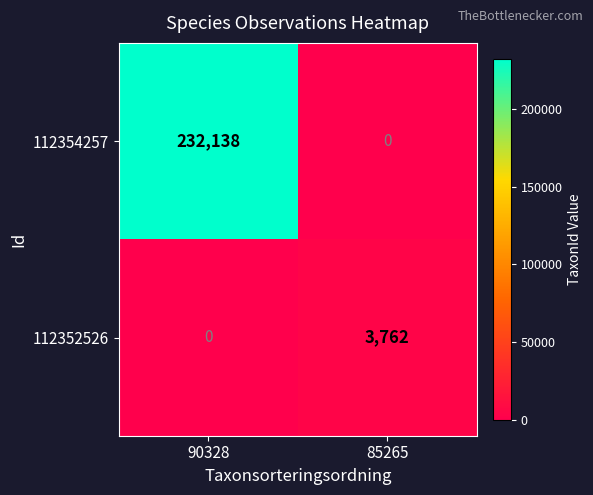

What value does the 112354257 series have at 90328, to the nearest 10?

232140